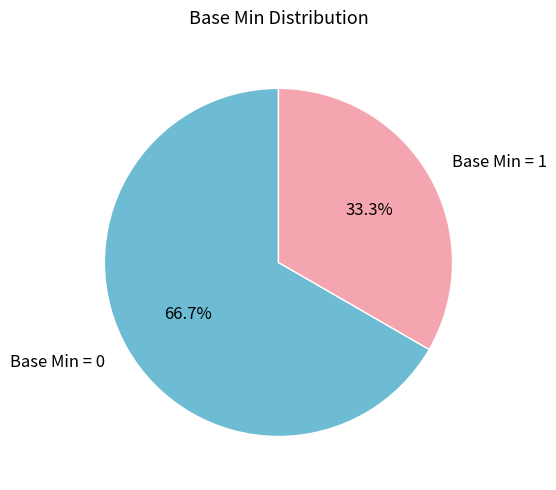

To the nearest percent, what is the average slice percentage?

50%